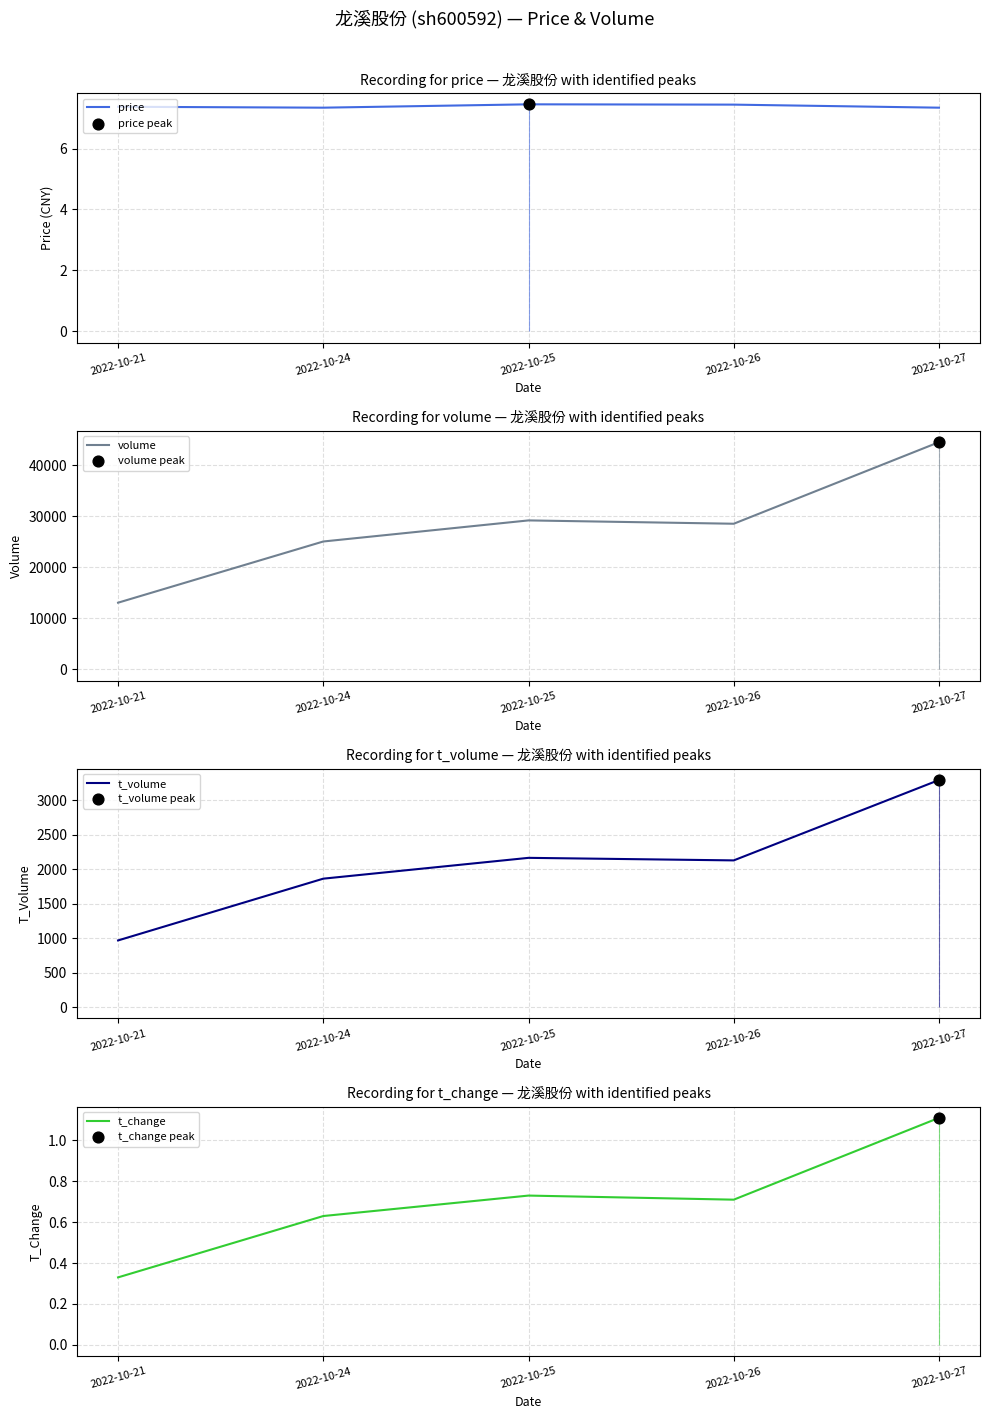

At which category is the sum across all series the highest?

2022-10-27